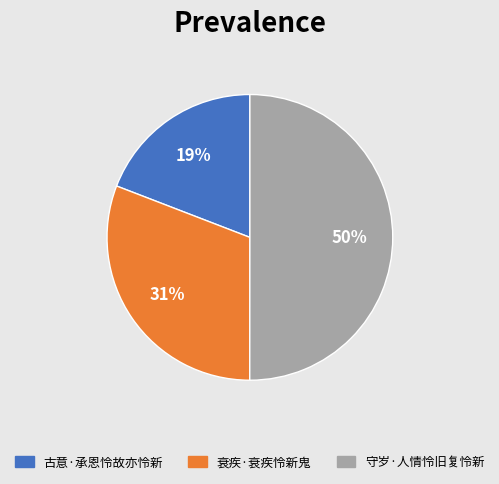

Which has a higher value, 古意·承恩怜故亦怜新 or 衰疾·衰疾怜新鬼?

衰疾·衰疾怜新鬼